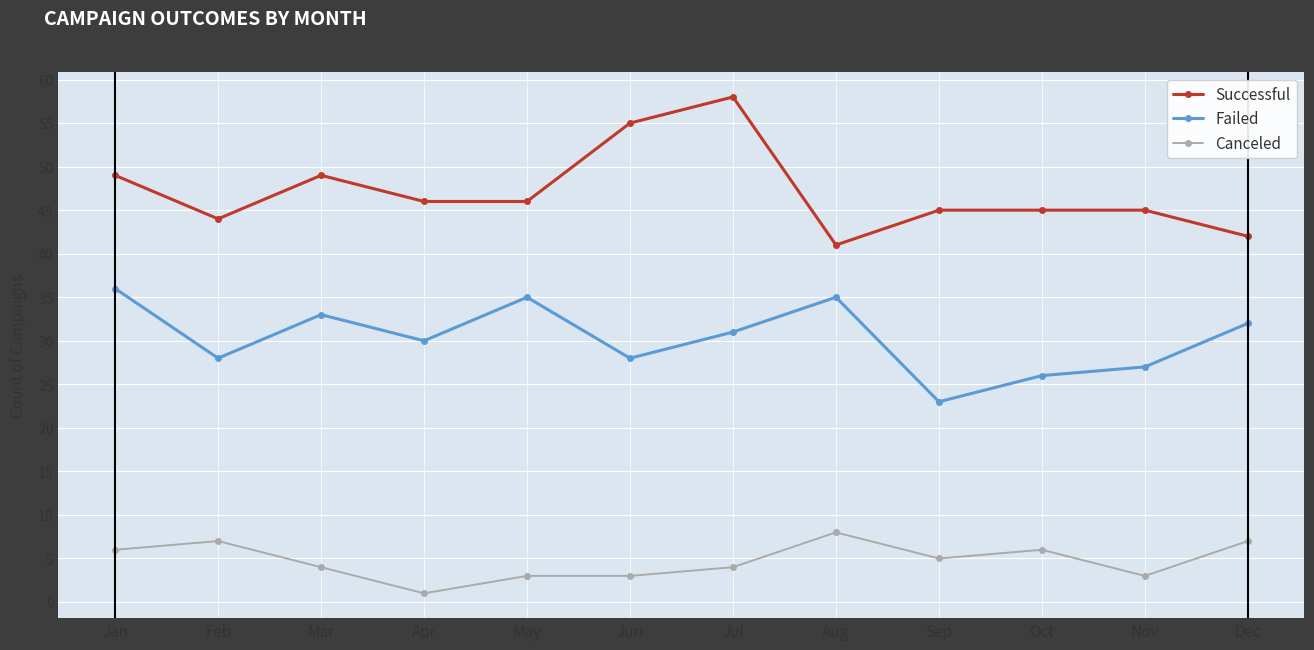

The value of Failed at Feb is 28. True or false?

True